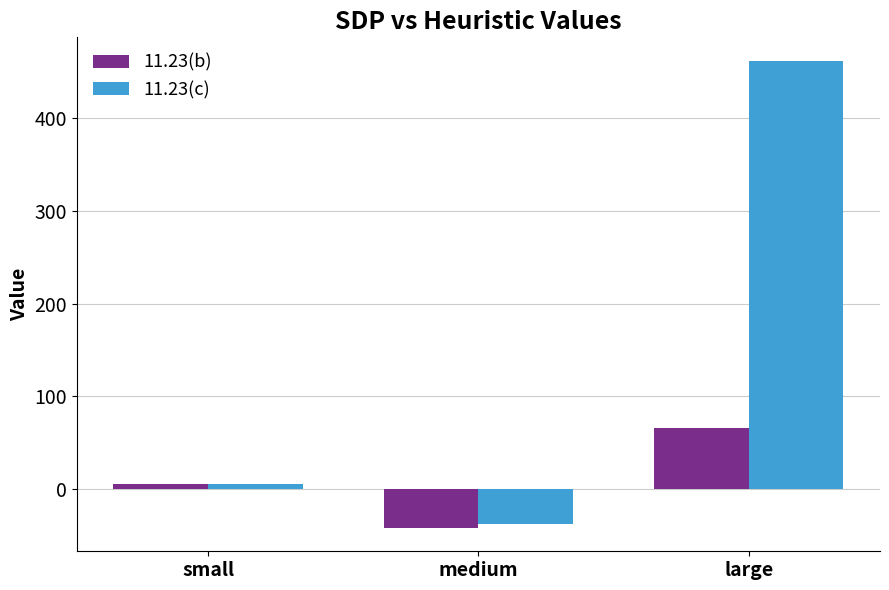

How many positive values does the 11.23(c) series have?

2